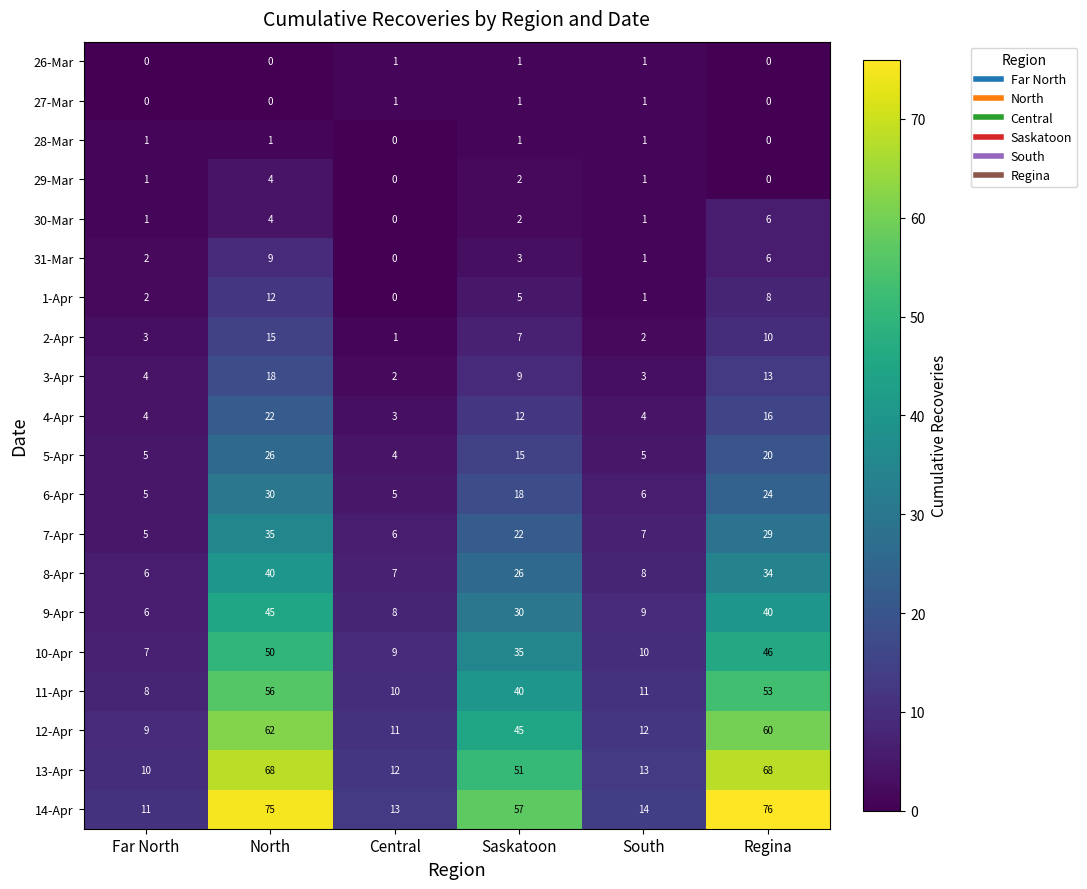

At which category is the sum across all series the highest?

North